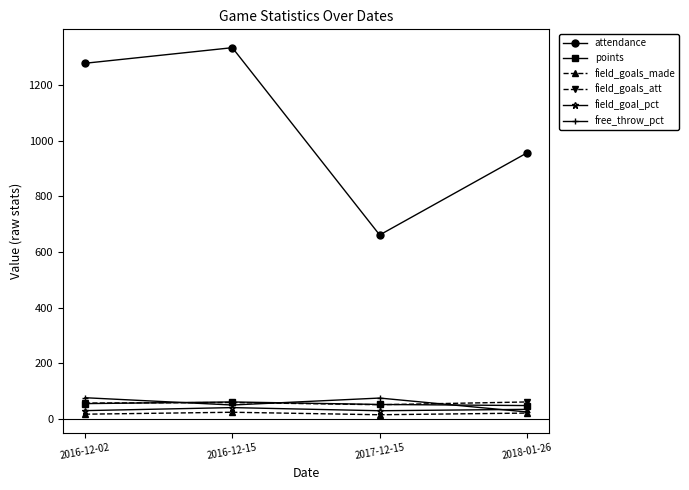

What is the highest value of the free_throw_pct series?

76.2